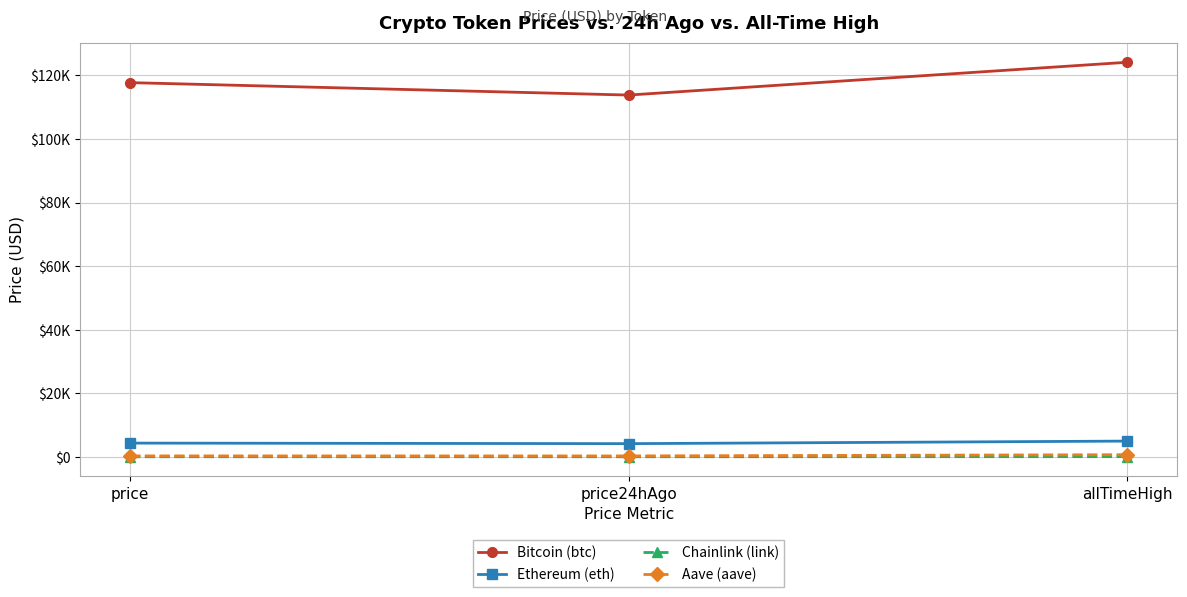

Which label corresponds to the largest value in the chart?

allTimeHigh